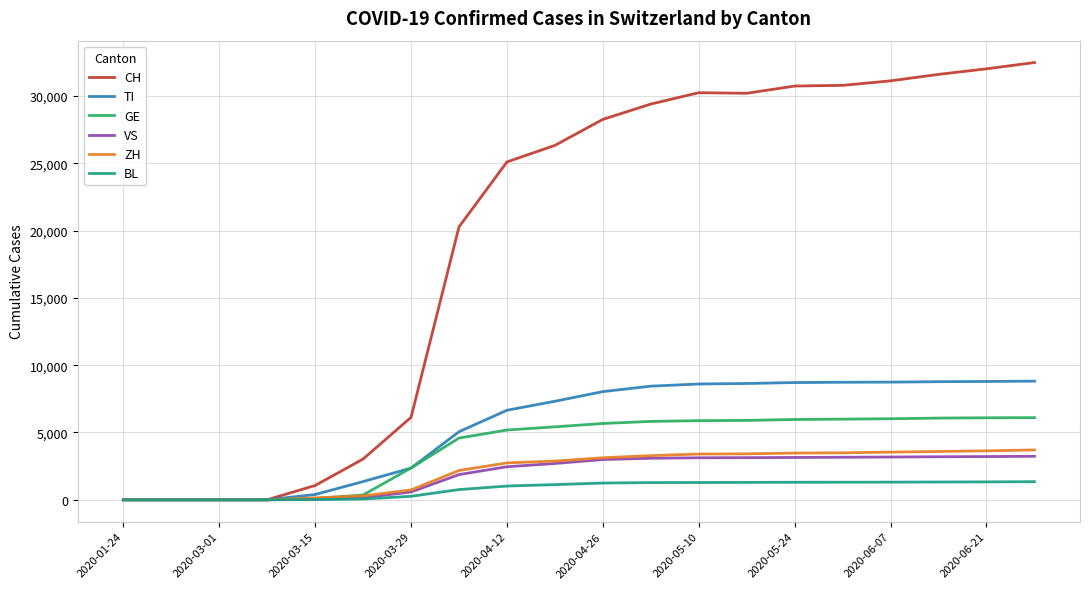

What is the maximum value for GE?

6102